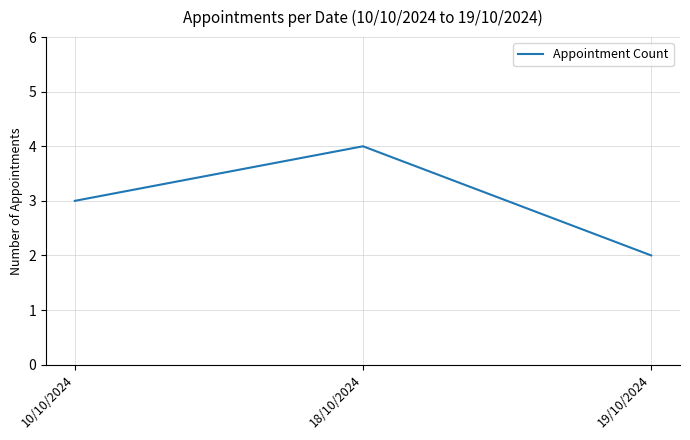

The chart shows a value of 2 at 19/10/2024. True or false?

True